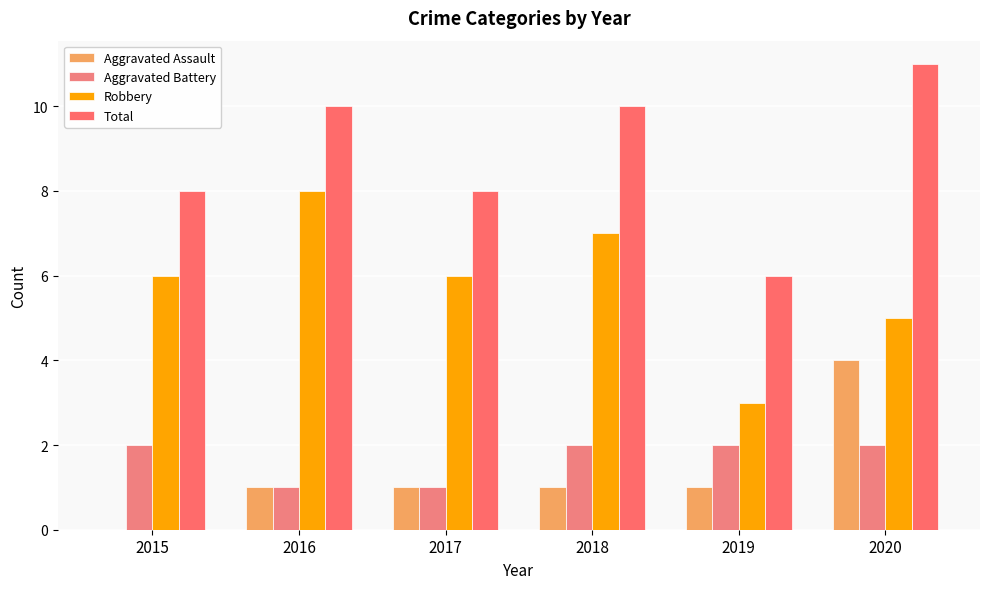

Does the chart contain stacked bars?

No